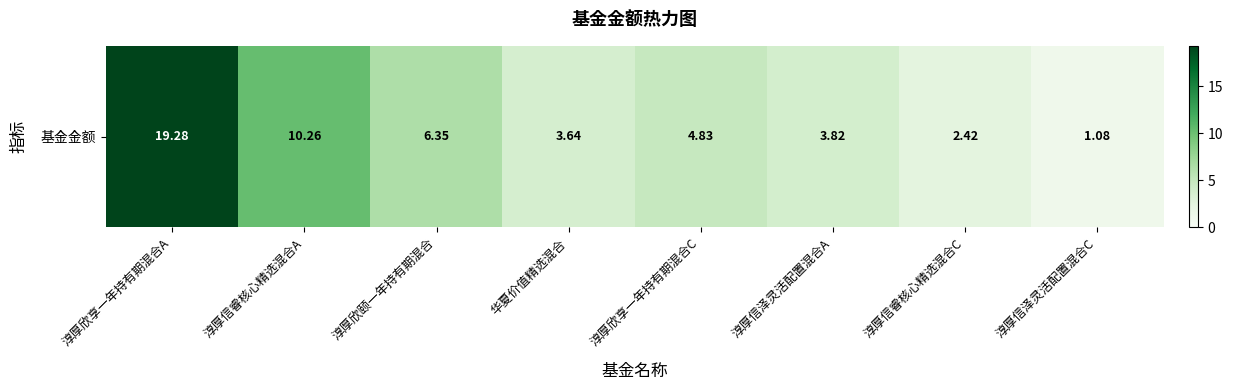

Approximately how many times larger is the value at 淳厚信睿核心精选混合A compared to 淳厚欣颐一年持有期混合?

1.6